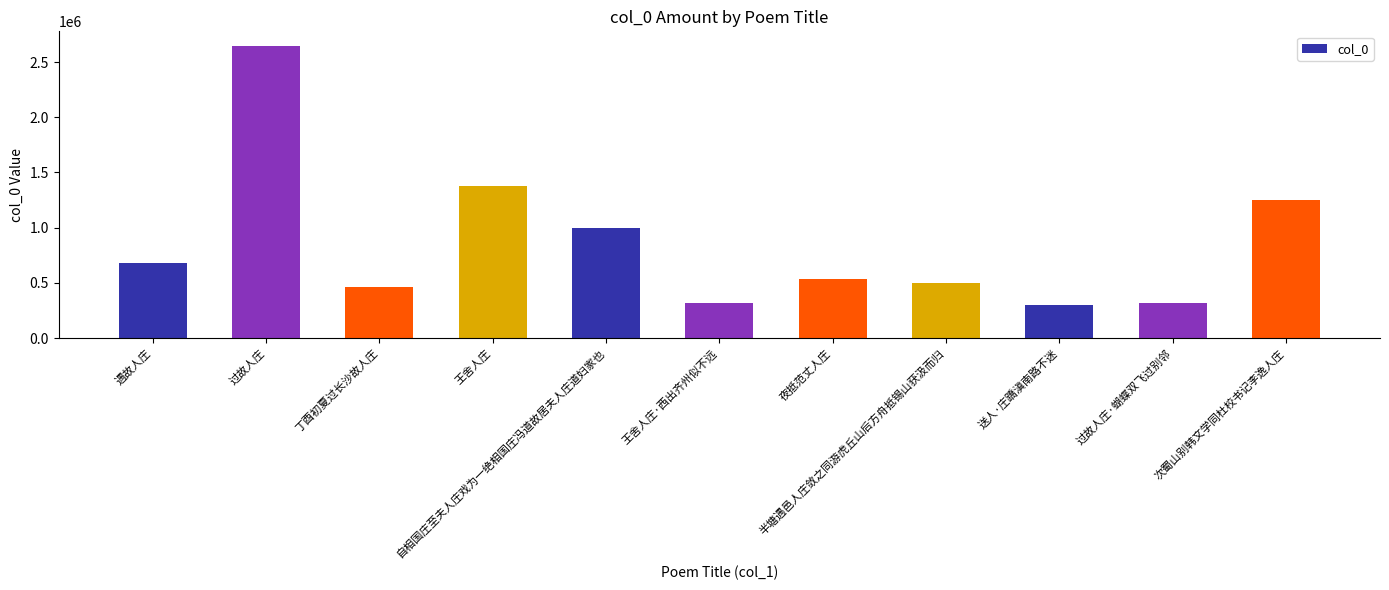

What is the value of the 4th bar from the left?

1373487